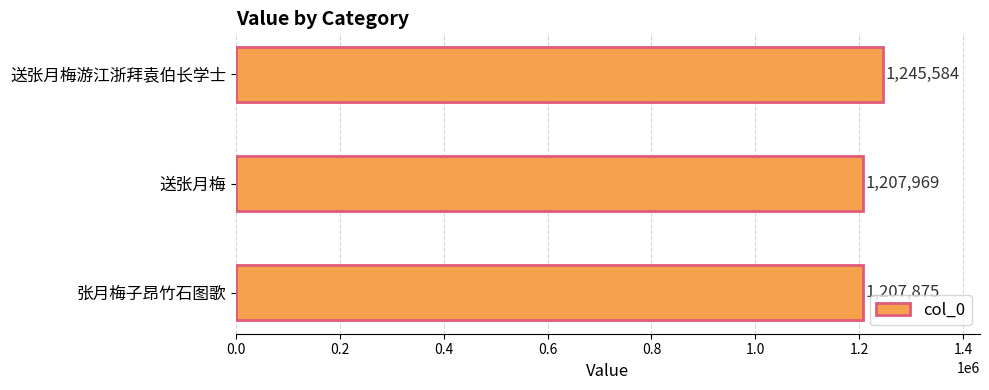

Reading top to bottom, transcribe all the data shown in this chart.

送张月梅游江浙拜袁伯长学士=1245584	送张月梅=1207969	张月梅子昂竹石图歌=1207875